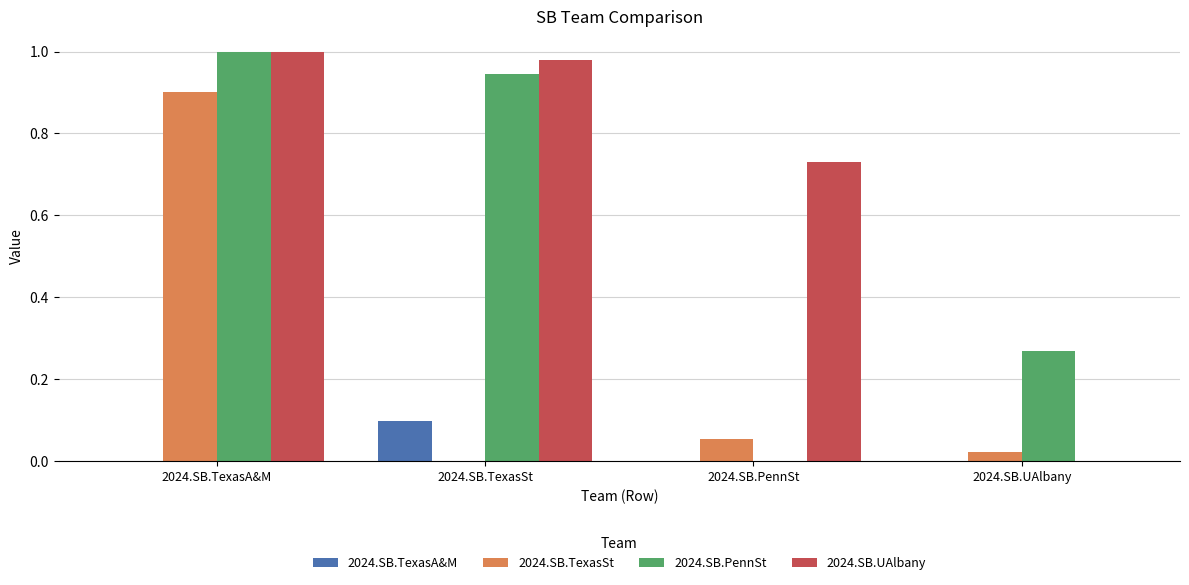

How many positive values does the 2024.SB.PennSt series have?

3